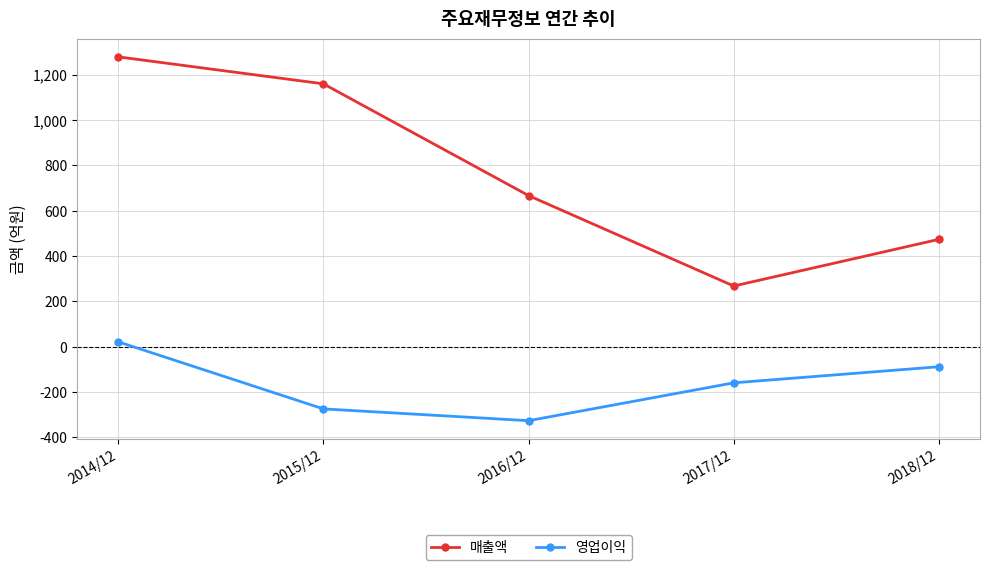

Rank the series at 2016/12 from lowest to highest value.

영업이익, 매출액